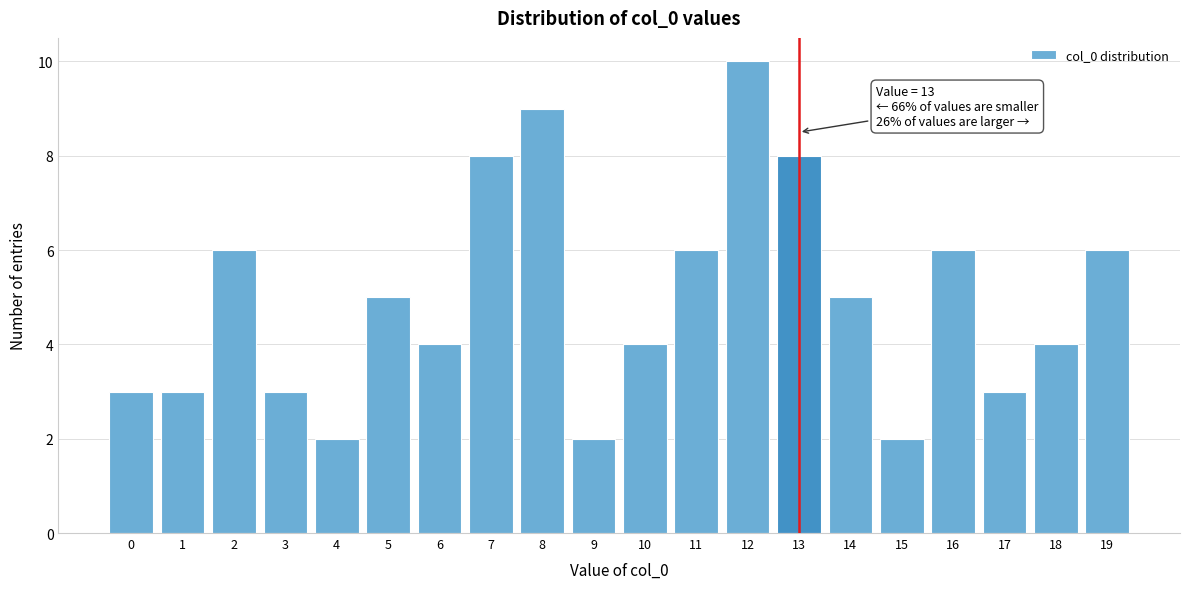

Which range on the x-axis has the tallest bar?

11.5 to 12.5